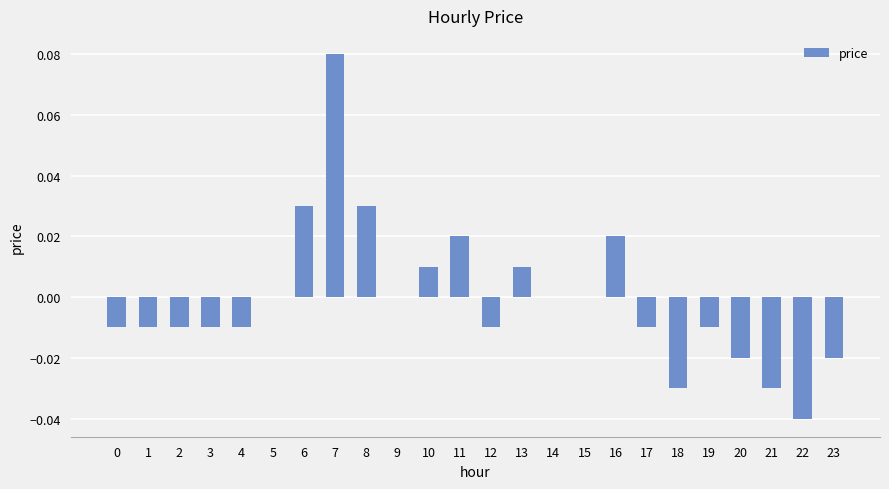

Between 8 and 14, which is larger?

8